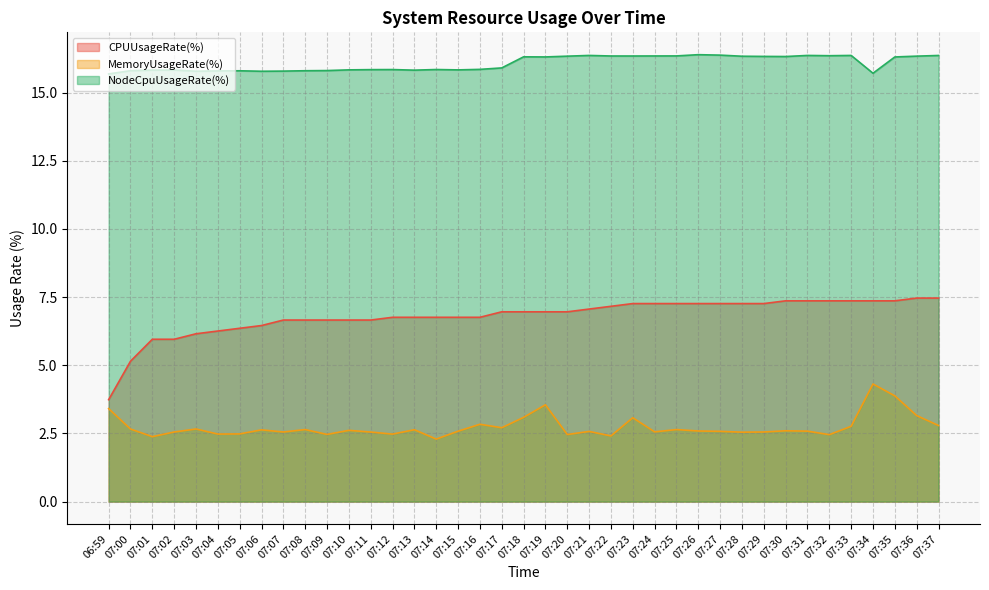

At 07:25, list the series in order from smallest to largest.

MemoryUsageRate(%), CPUUsageRate(%), NodeCpuUsageRate(%)